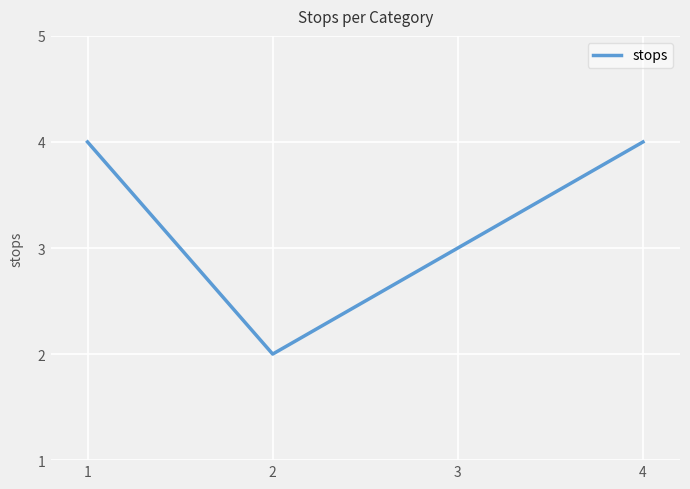

Is it true that the value at 1 is 4?

True